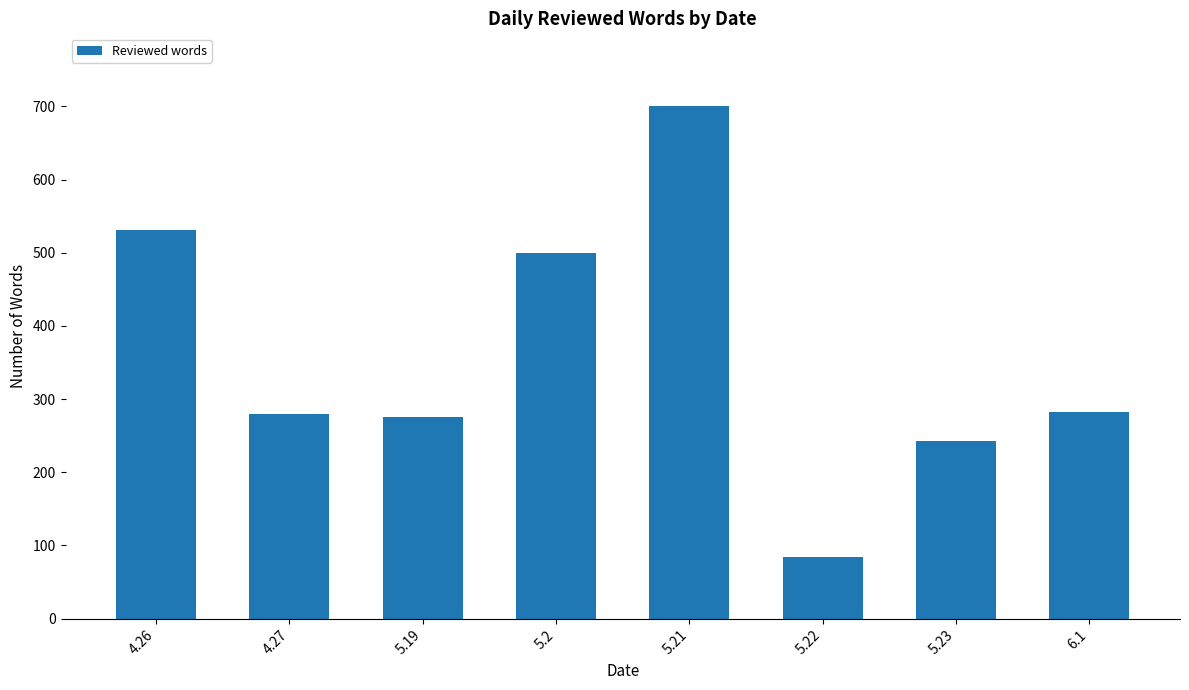

Between 6.1 and 5.22, which is larger?

6.1